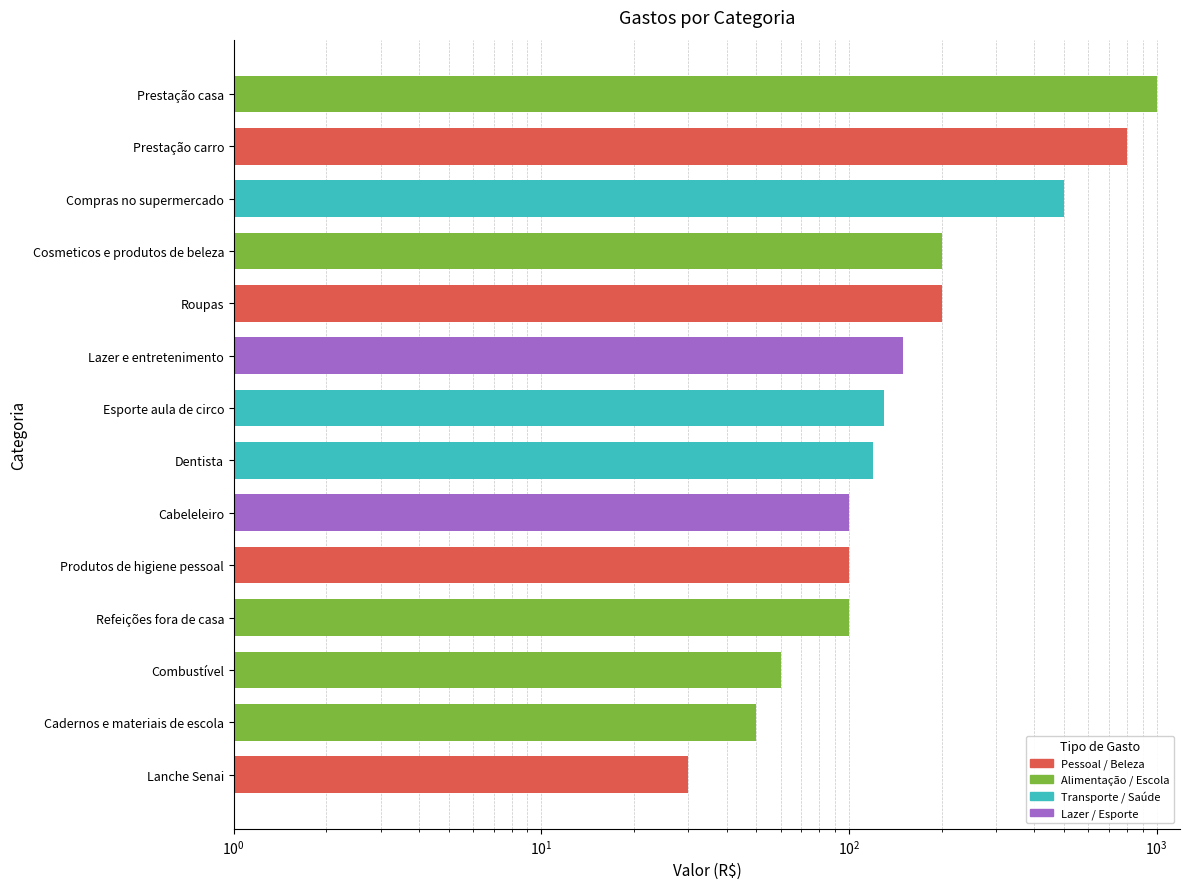

What is the maximum value shown in the chart?

1000